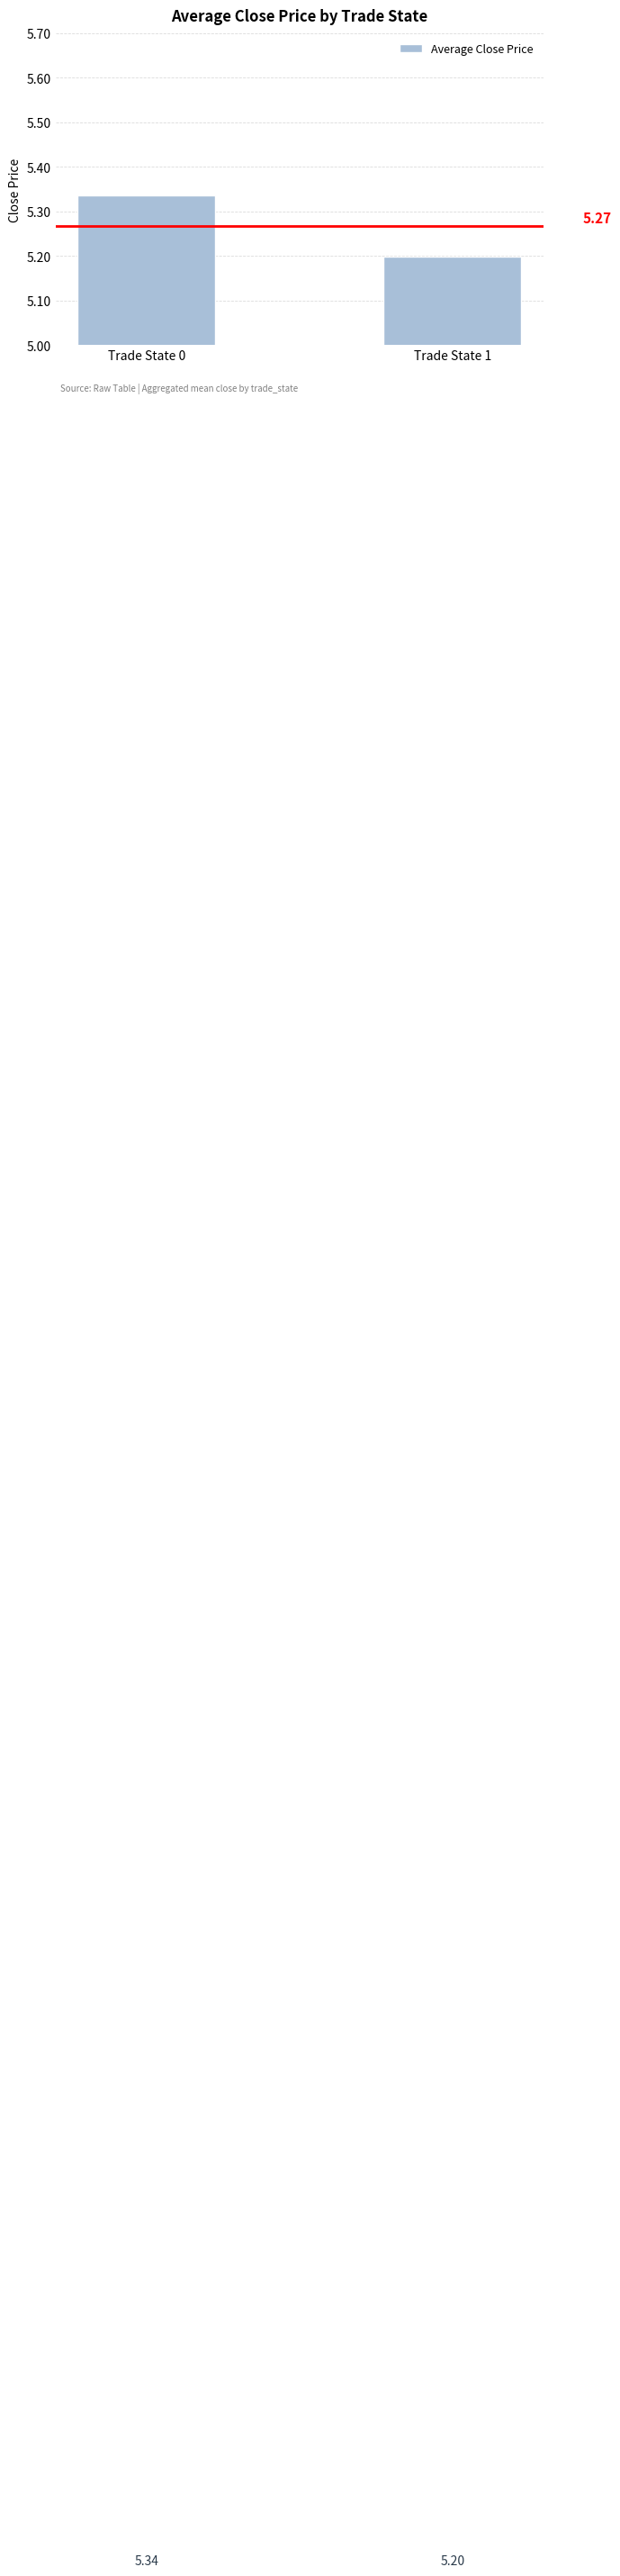

Which has a higher value, Trade State 0 or Trade State 1?

Trade State 0